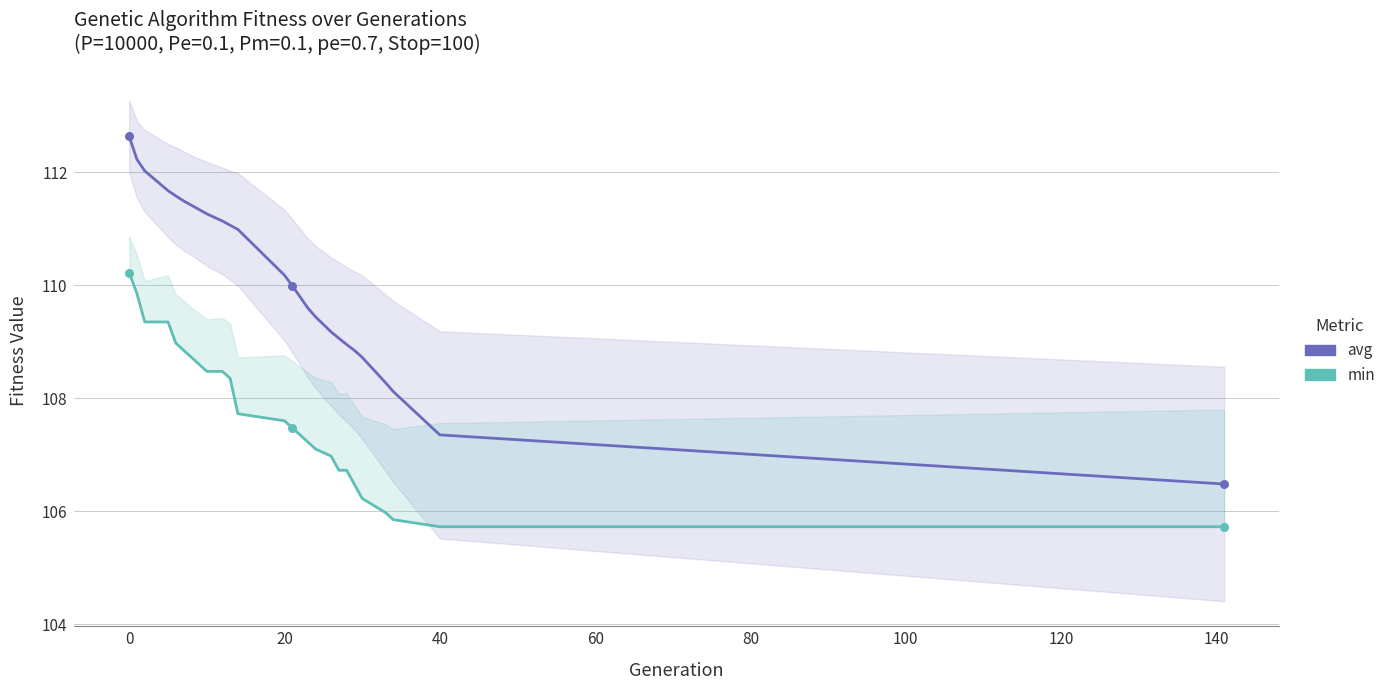

What are all the series names shown in the legend?

avg, min